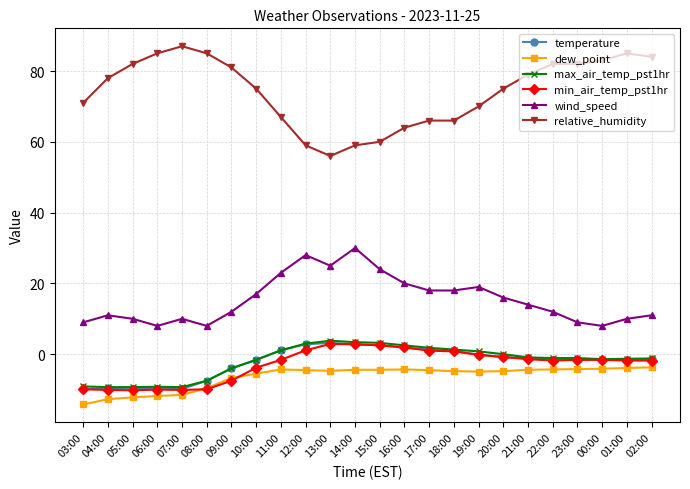

The value of dew_point at 20:00 is -4.8. True or false?

True